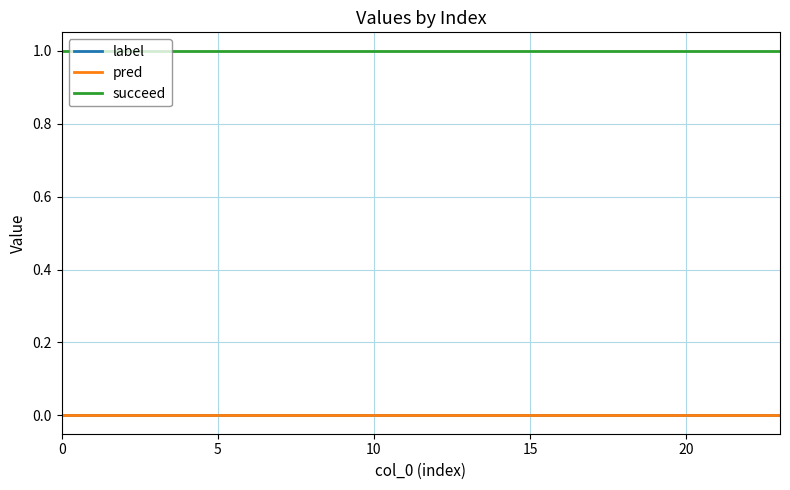

Does the chart have visible grid lines?

Yes